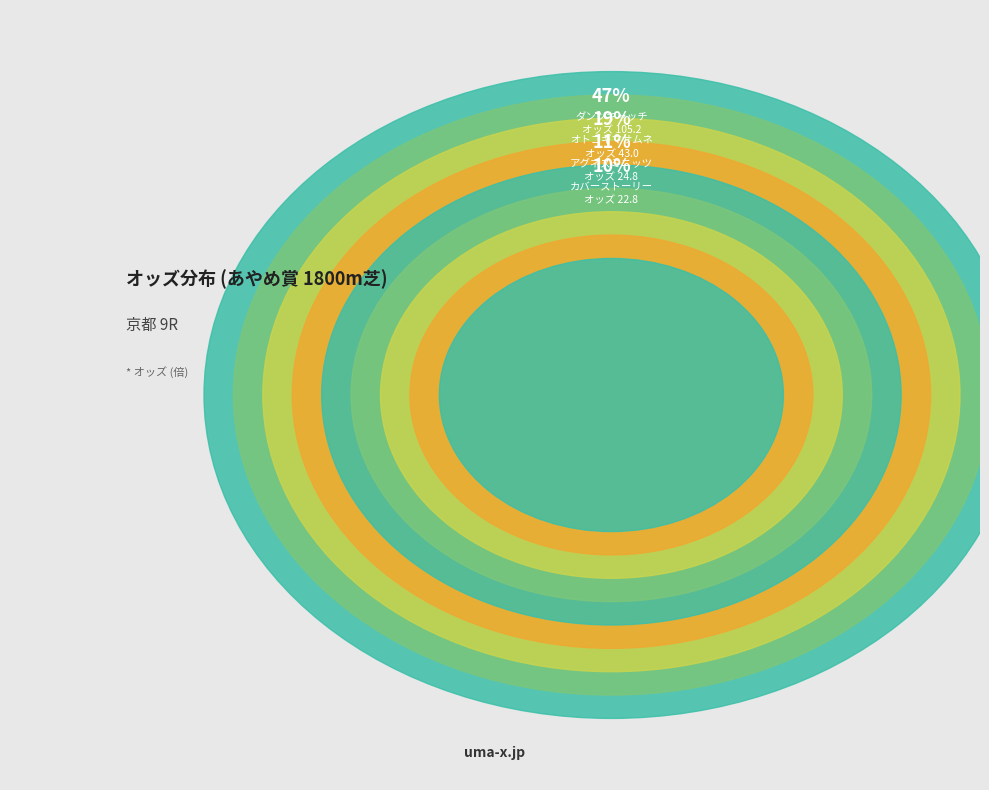

What is the ratio of the value at オトコギマサムネ to the value at ダンツキャッチ?

0.4